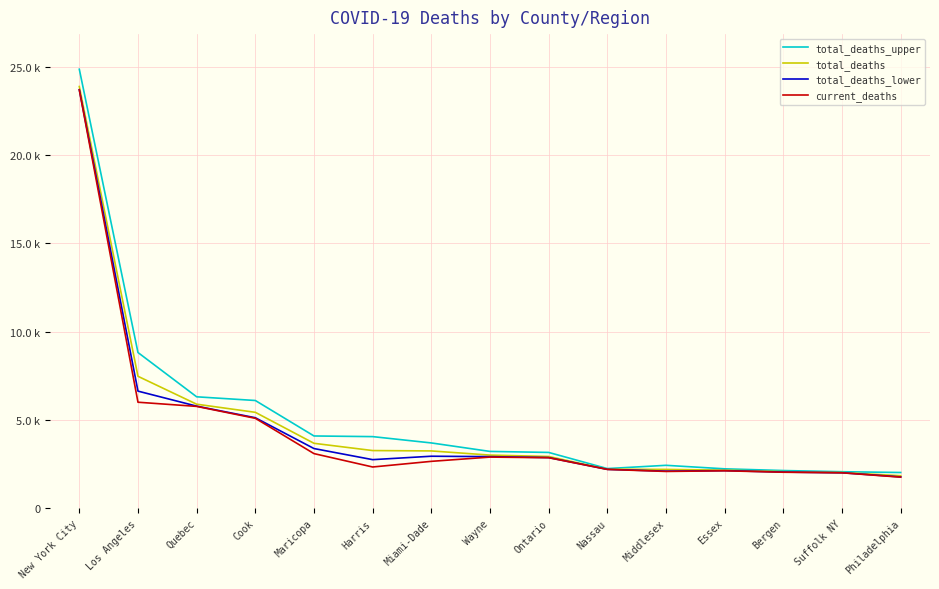

Which series has the largest range (max minus min)?

total_deaths_upper